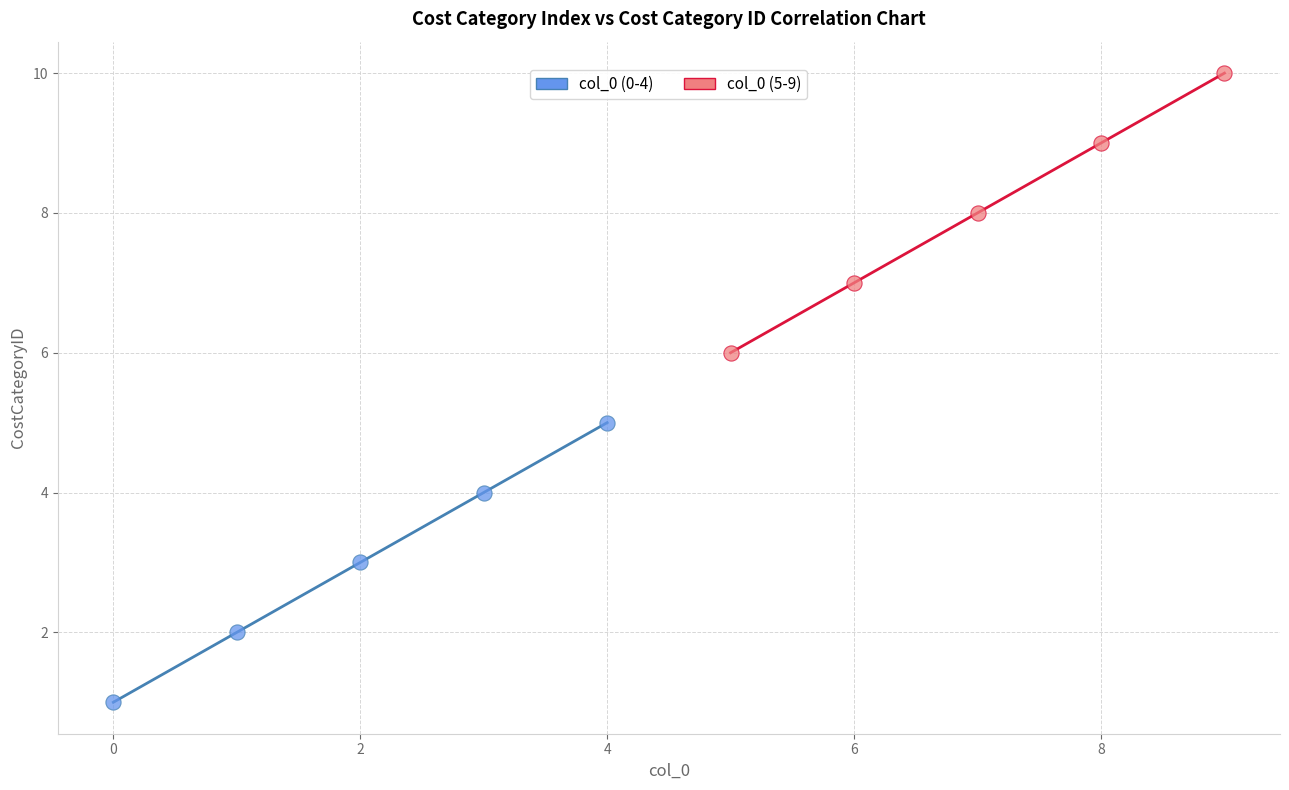

Which series reaches the minimum Y coordinate?

col_0 (0-4)